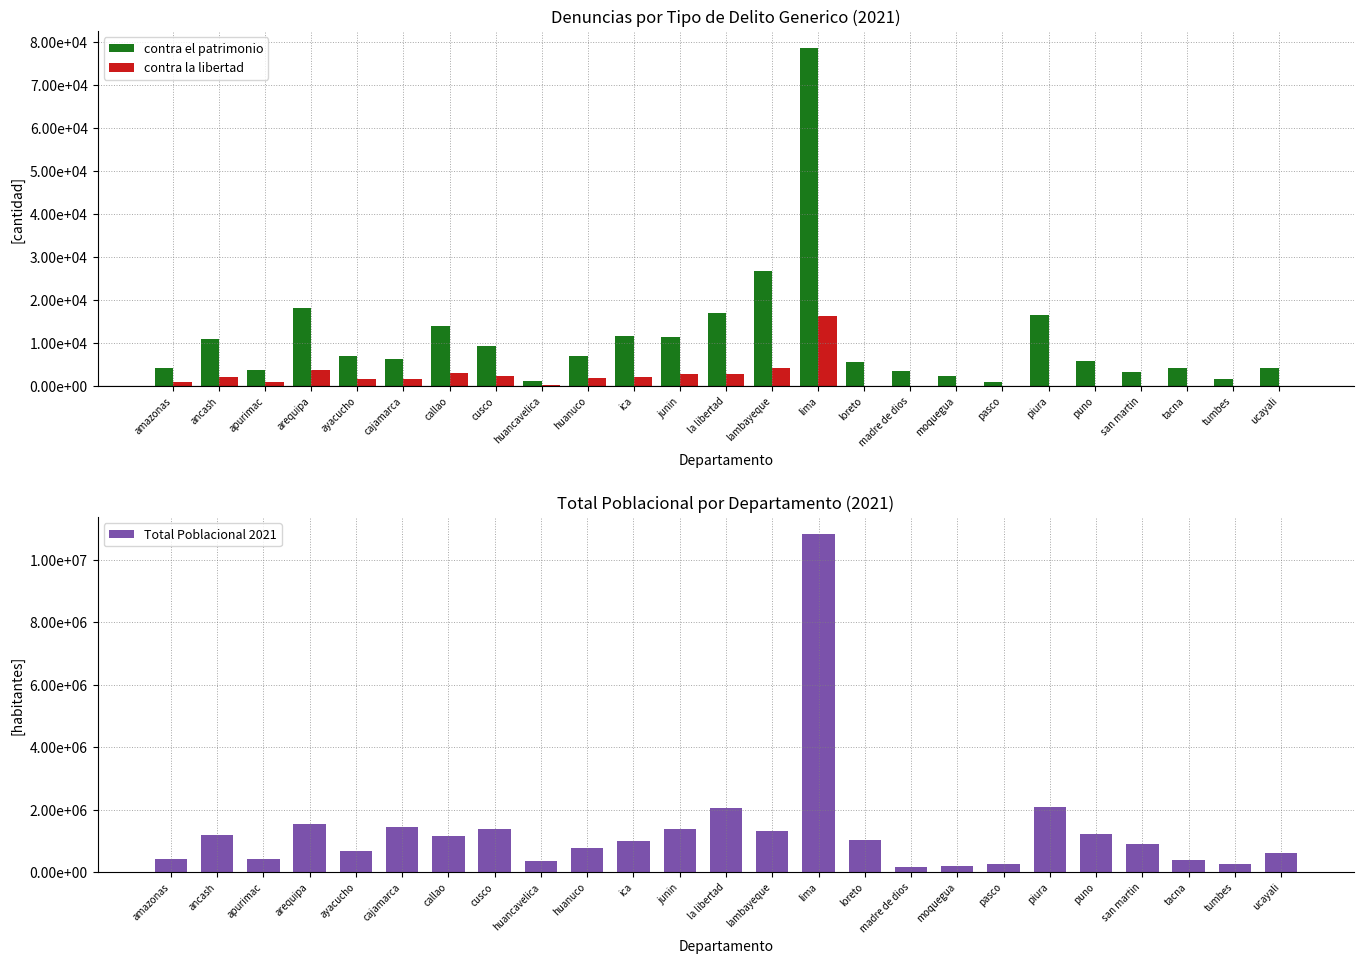

Reading right to left, list all the values displayed in this chart.

contra el patrimonio: 4104	1550	4079	3181	5836	16455	960	2302	3442	5482	78652	26747	16997	11357	11733	6885	1106	9403	14042	6205	6944	18062	3701	11007	4244
contra la libertad: 0	0	0	0	0	0	0	0	0	0	16241	4107	2699	2842	2097	1806	347	2233	3142	1598	1529	3631	850	2117	941
Total Poblacional 2021: 602400	255712	377842	912674	1233277	2077039	270842	195185	179688	1037055	10814450	1325912	2048492	1369003	998144	758416	358356	1369932	1151480	1455245	669979	1526669	430609	1188391	428512